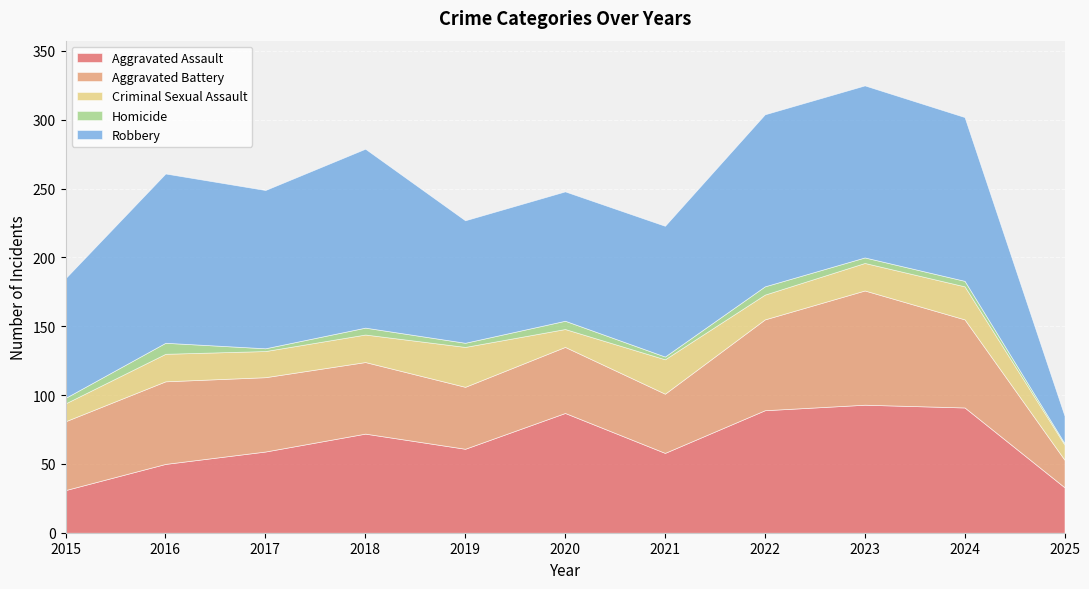

Rank the categories by Robbery value from highest to lowest.

2018, 2022, 2023, 2016, 2024, 2017, 2021, 2020, 2019, 2015, 2025